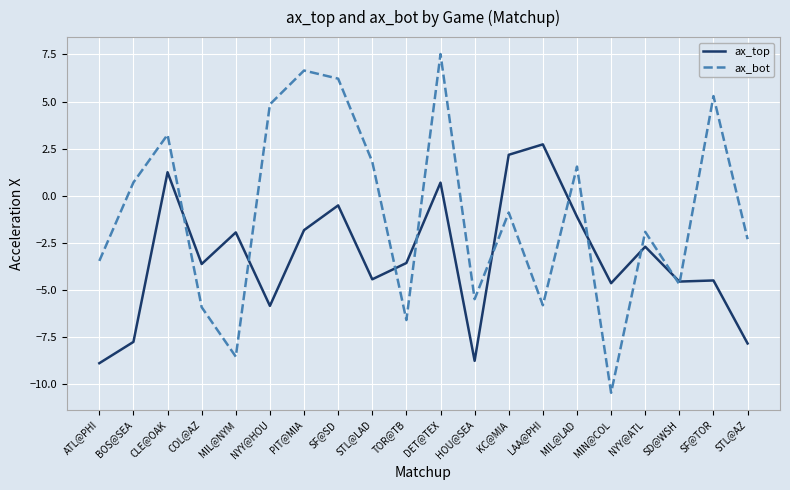

The value of ax_bot at STL@LAD is 1.8. True or false?

True